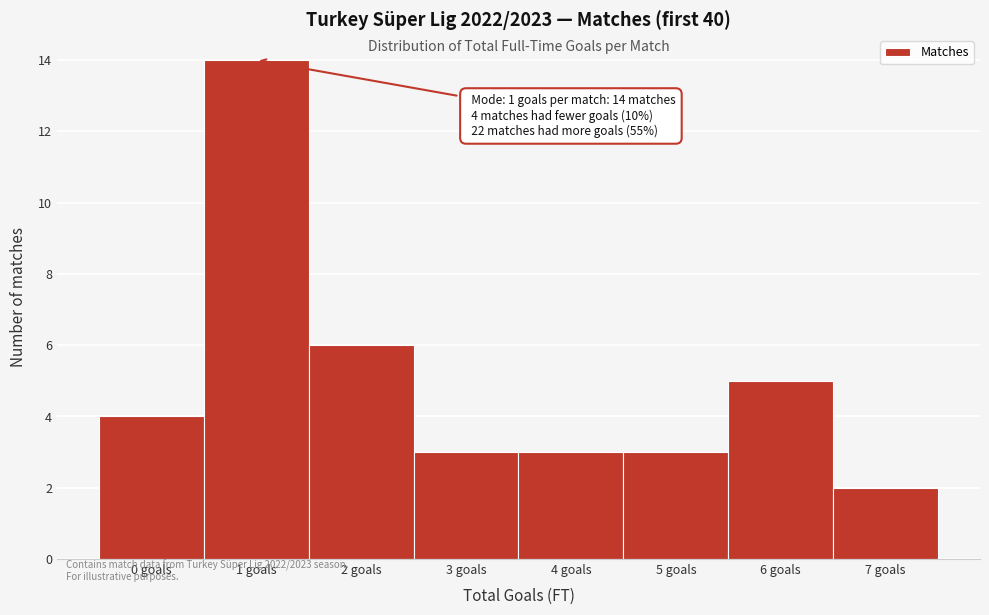

Reading left to right, list all the values displayed in this chart.

4	14	6	3	3	3	5	2